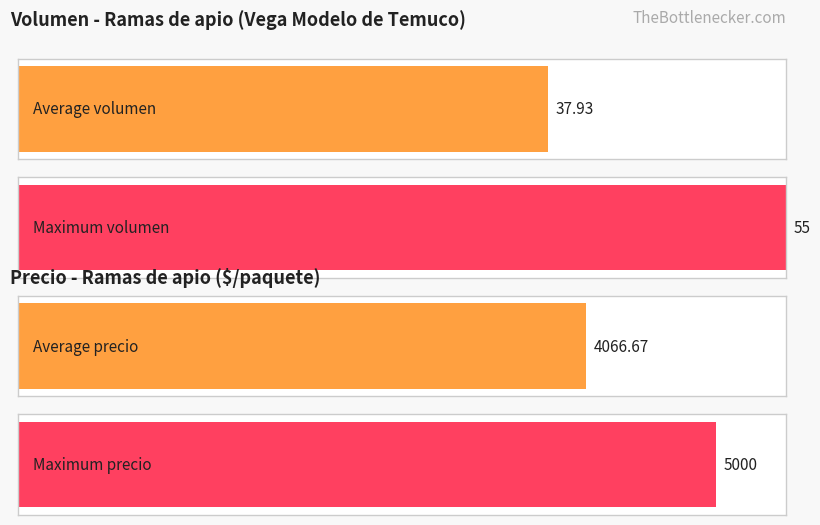

True or false: Precio máximo has a value of 2386 at 2021-10-28.

False